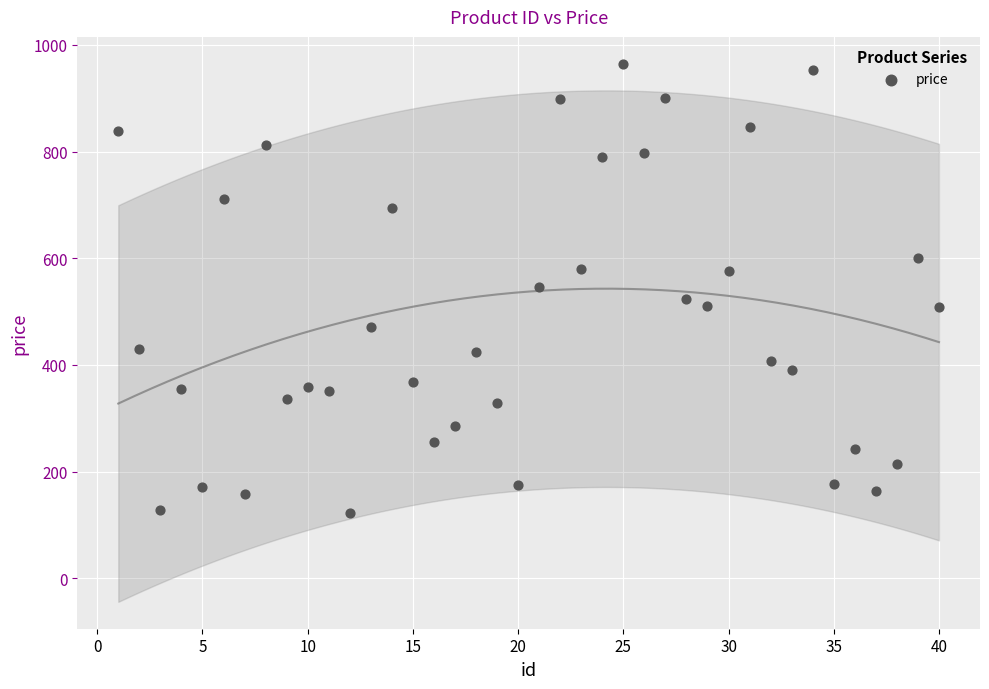

What is the range of Y values (max minus min)?

842.5